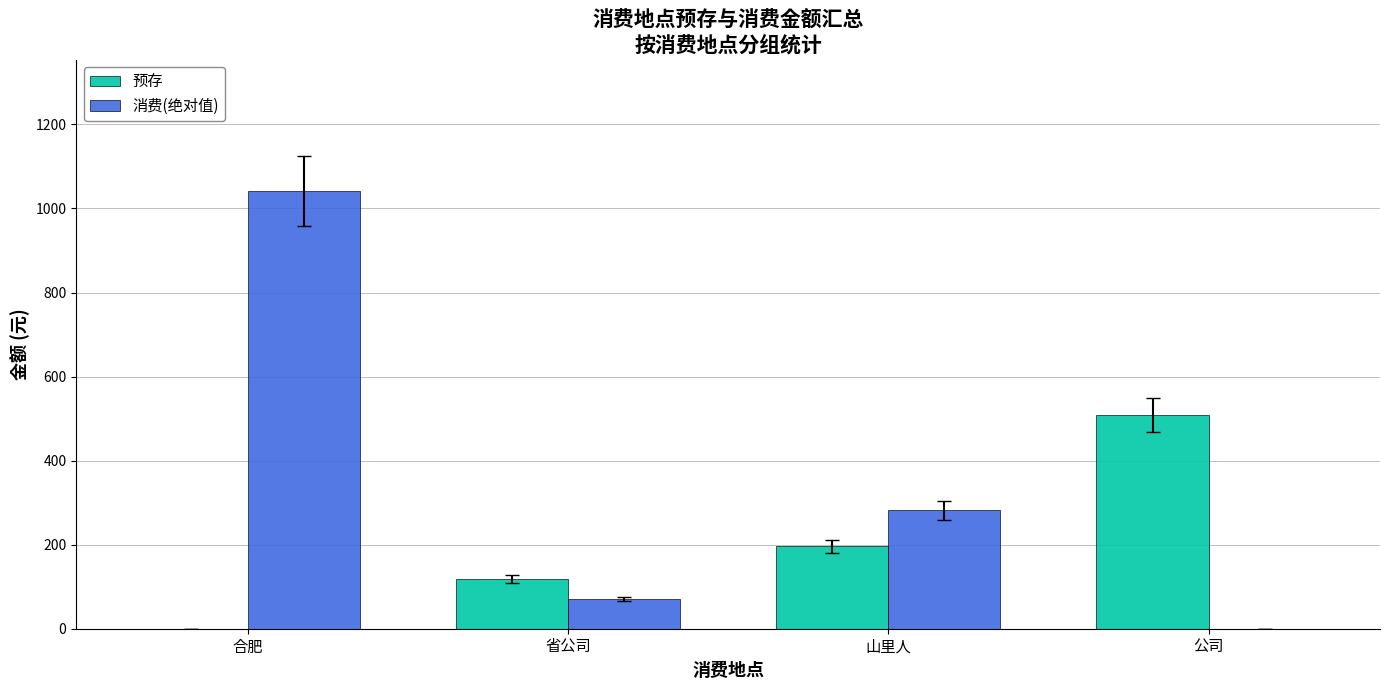

Which series has the largest total across all categories?

消费(绝对值)